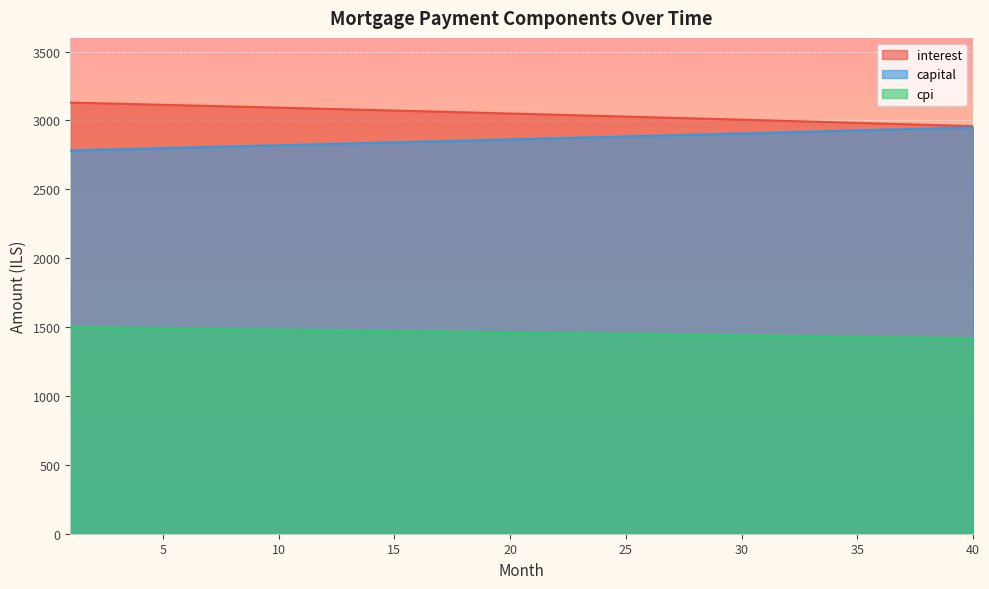

What is the difference between the maximum and second lowest values in the interest series?

166.3